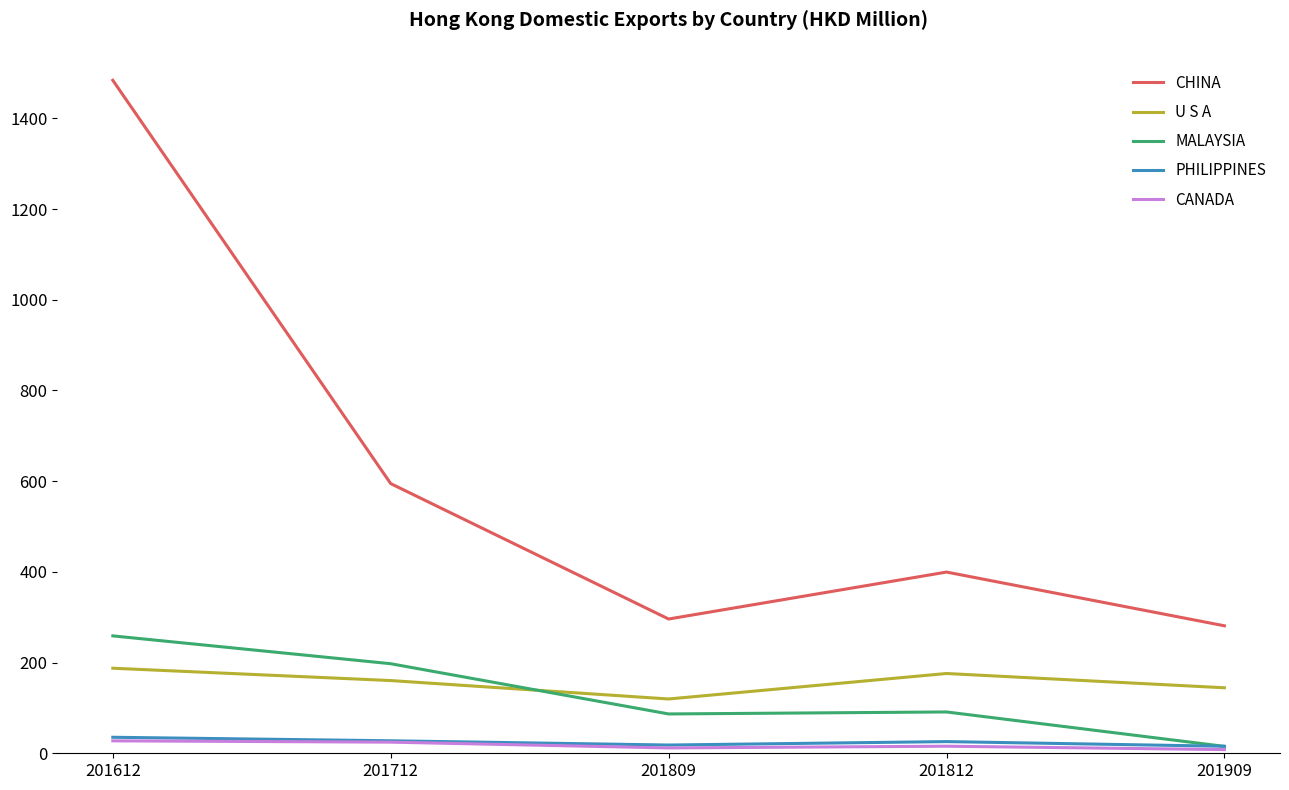

Does the chart have visible grid lines?

No